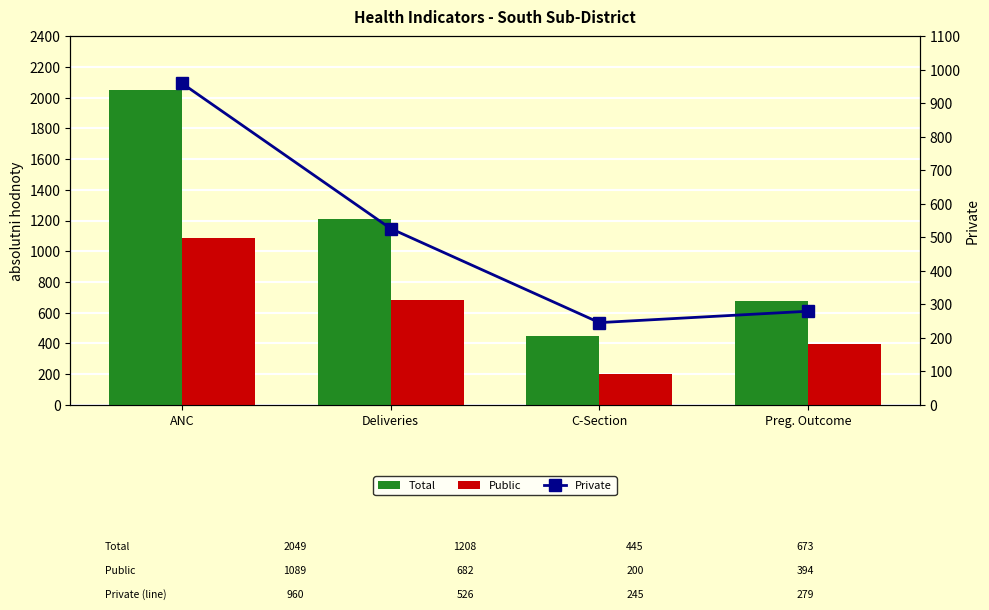

Reading left to right, list all the values displayed in this chart.

Total: ANC=2049	Deliveries=1208	C-Section=445	Preg. Outcome=673
Public: ANC=1089	Deliveries=682	C-Section=200	Preg. Outcome=394
Private: ANC=960	Deliveries=526	C-Section=245	Preg. Outcome=279